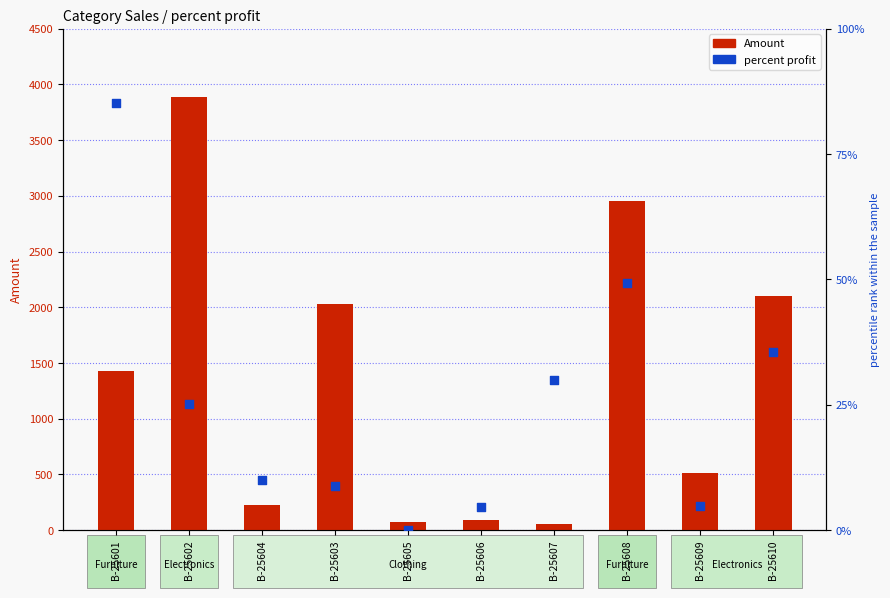

What is the total value across all series at B-25608?

3002.3